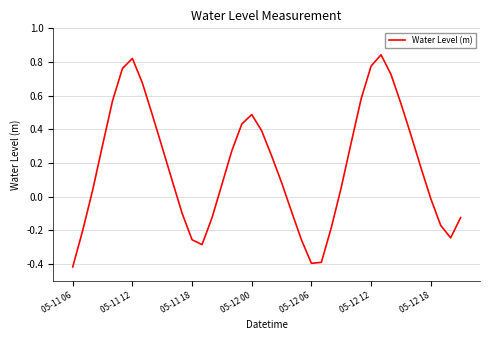

What is the difference between the maximum and minimum values?

1.3